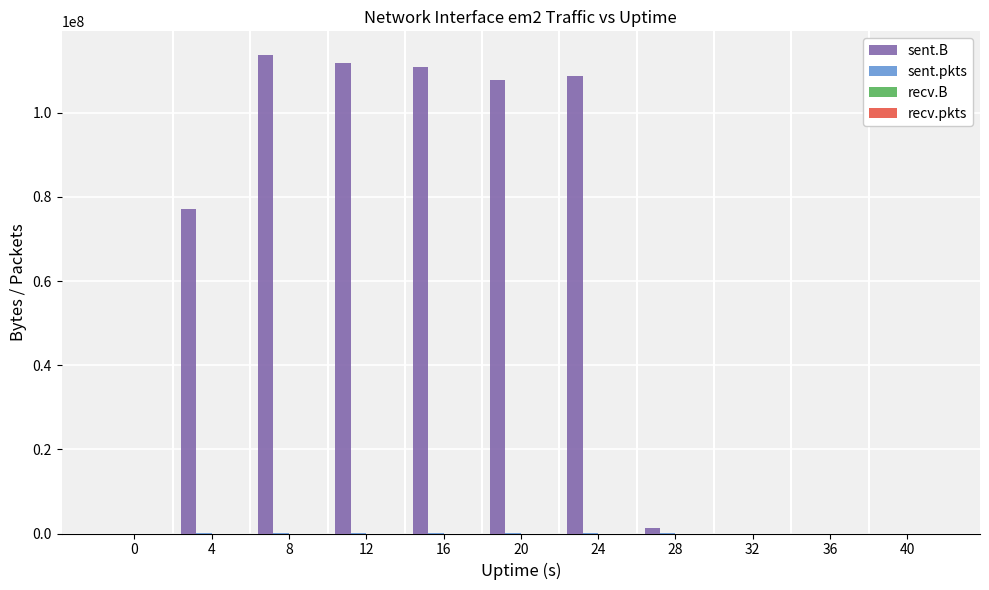

True or false: sent.B has a value of 0 at 0.

True